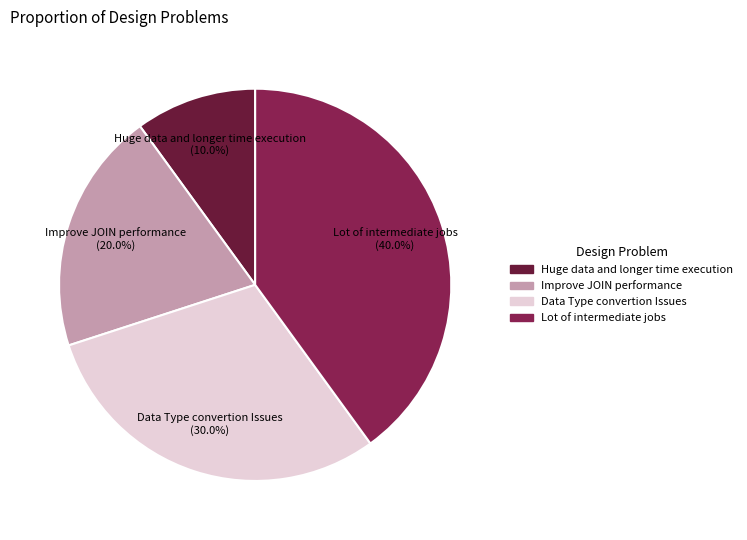

How many slices are in this pie chart?

4